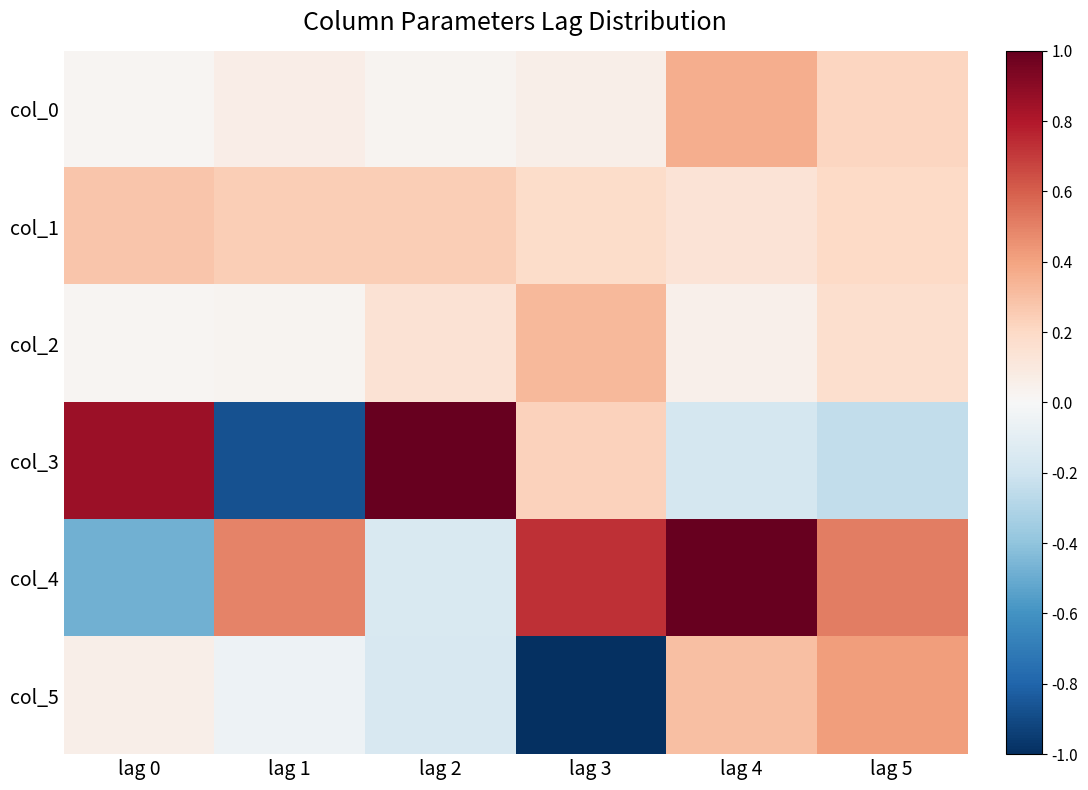

Rank the series by their maximum value, from highest to lowest.

col_3, col_4, col_5, col_0, col_2, col_1